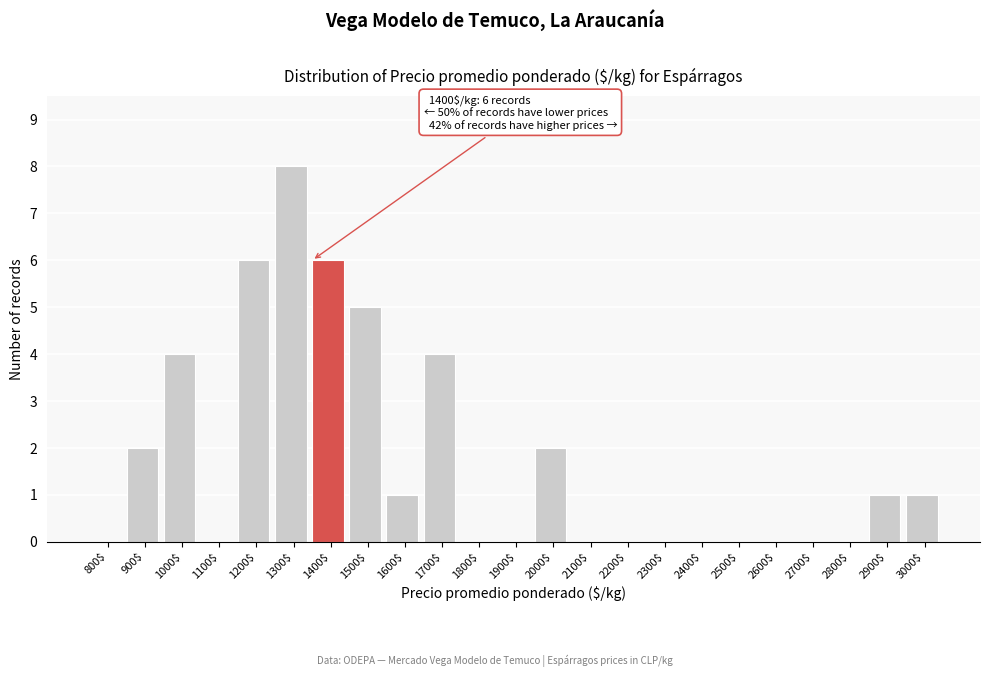

The chart shows a value of 8 at 1500$. True or false?

False